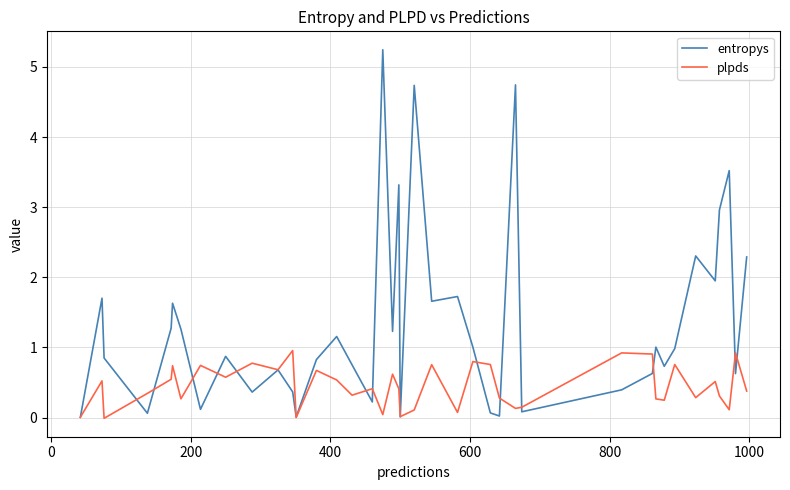

What is the highest value of the entropys series?

5.2